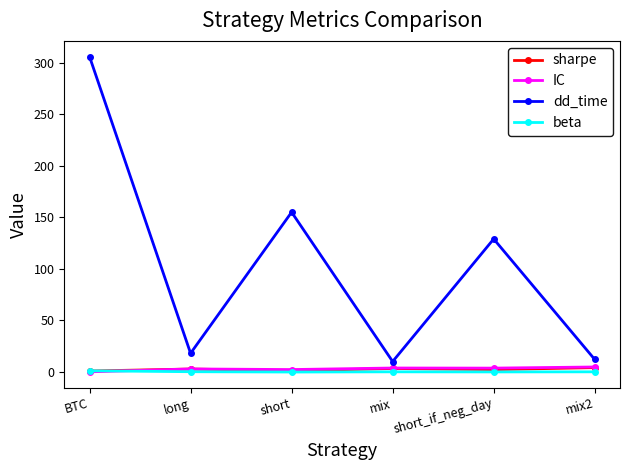

Which category has the highest value across all series?

BTC